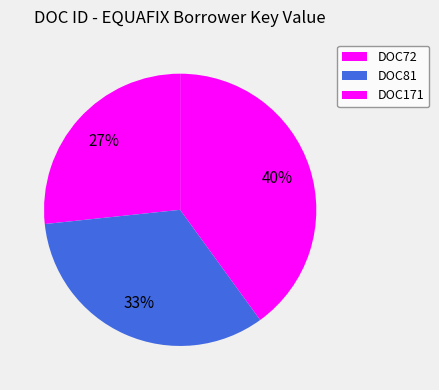

True or false: DOC171 accounts for 40% of the total.

True